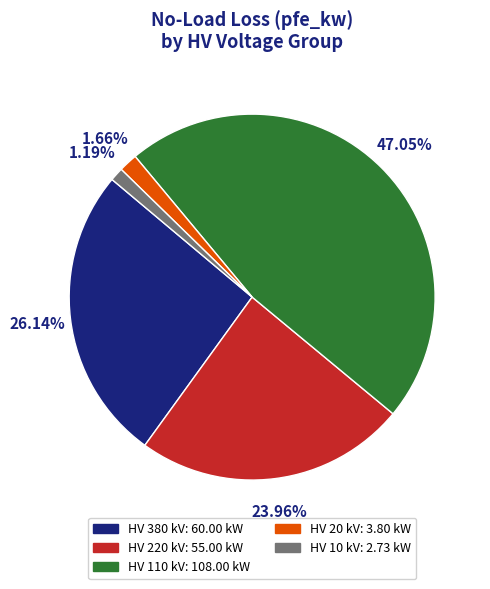

Is there any slice that represents more than half of the pie?

No